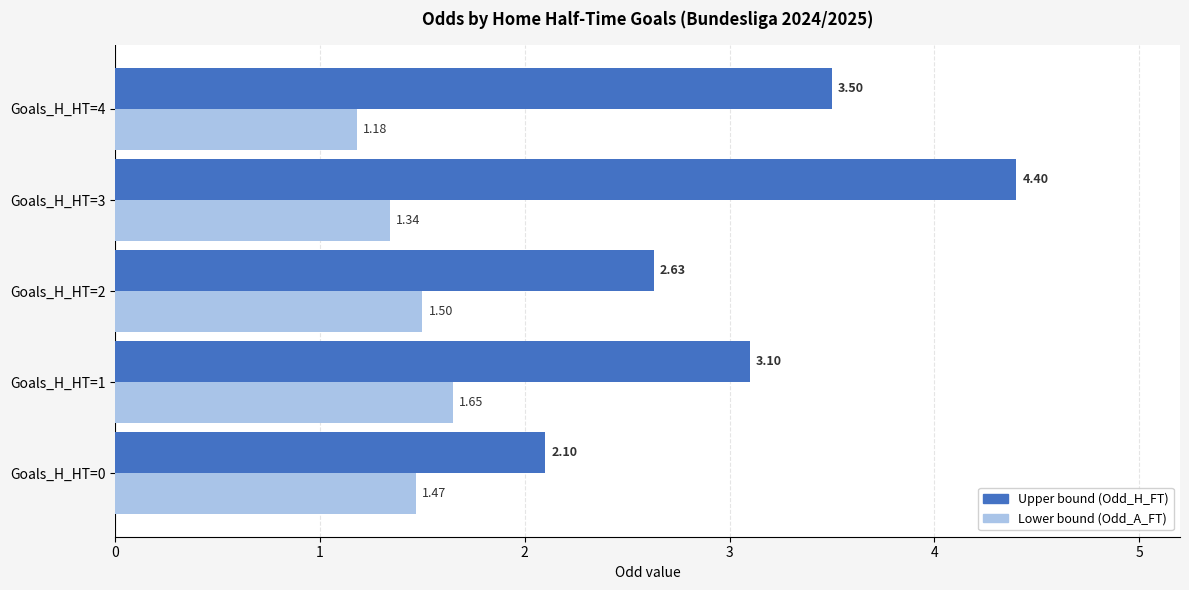

Which series has the widest spread of values?

Upper bound (Odd_H_FT)